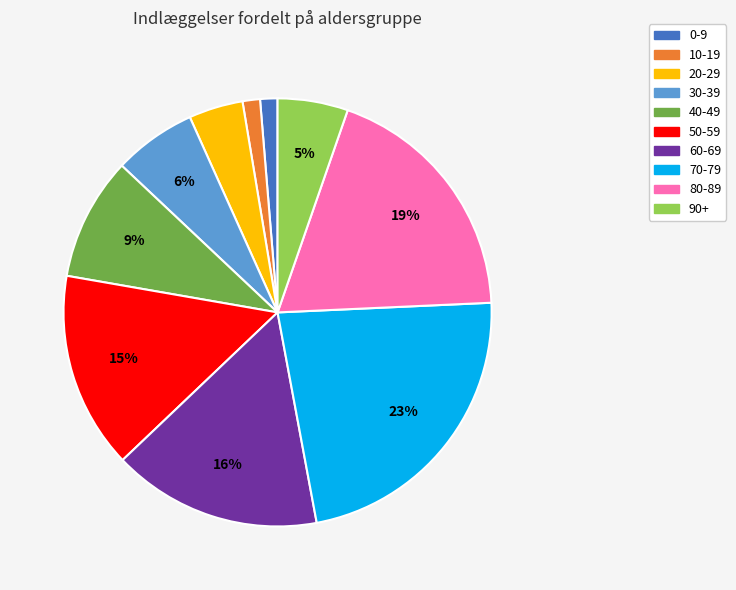

Between 20-29 and 40-49, which is larger?

40-49